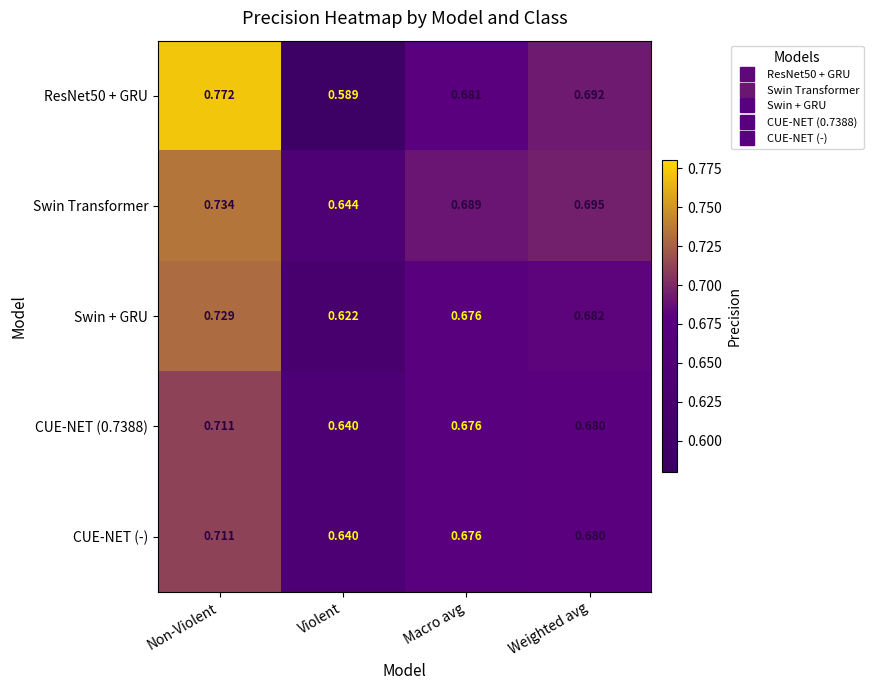

Is the value of Swin + GRU at Macro avg greater than the value of CUE-NET (-) at Violent?

Yes